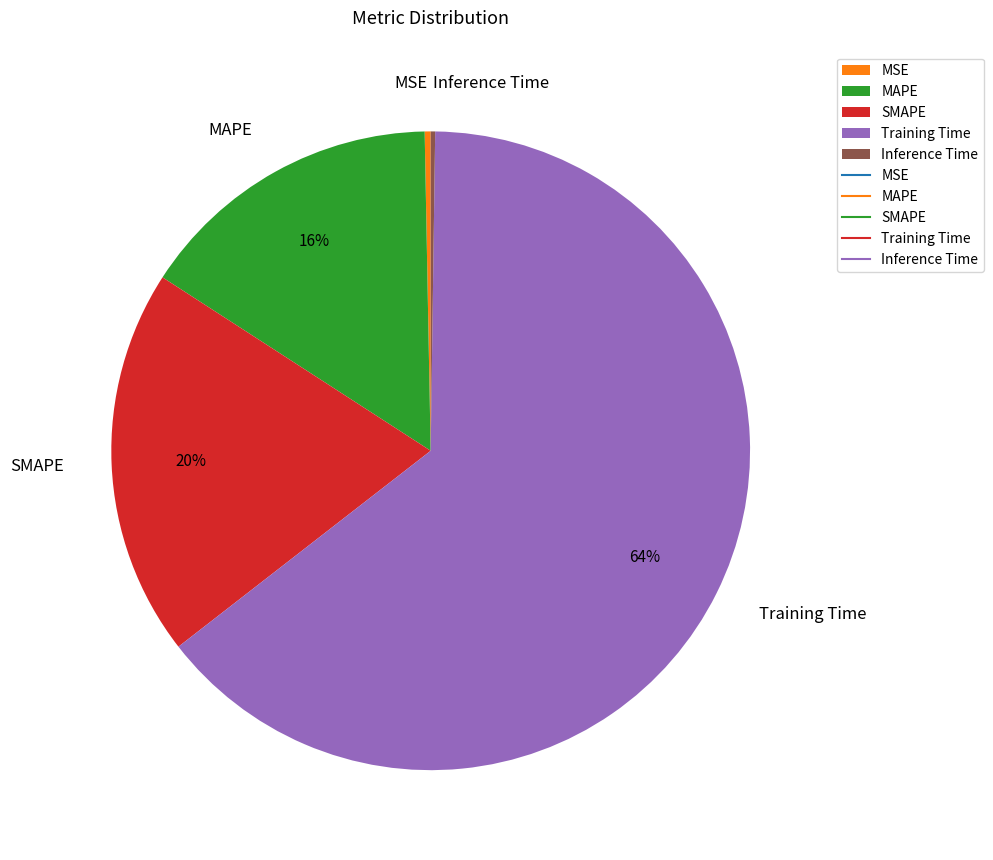

Is there any slice that represents more than half of the pie?

Yes